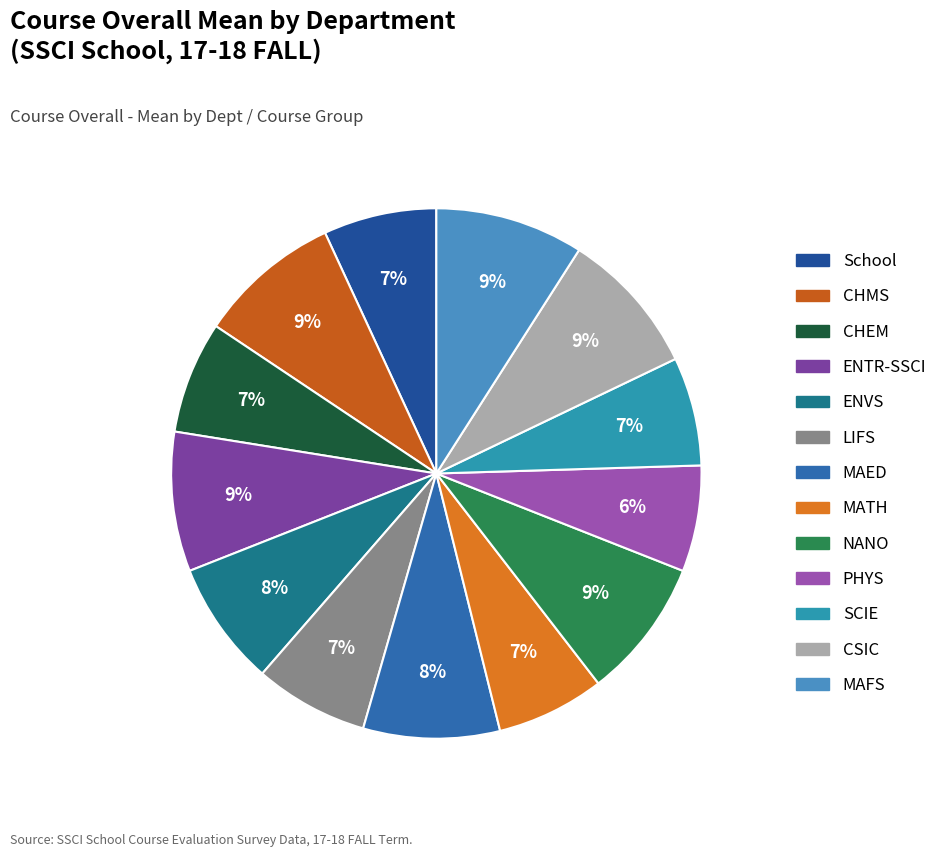

To the nearest percent, what is the average slice percentage?

8%